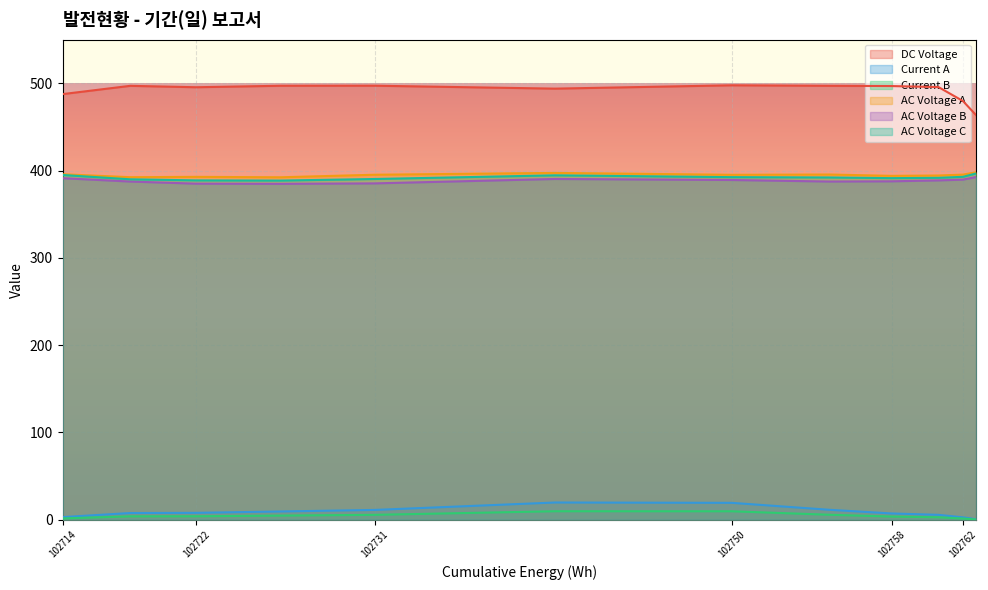

What is the value of the Current A point at the 1st from the left?

3.0